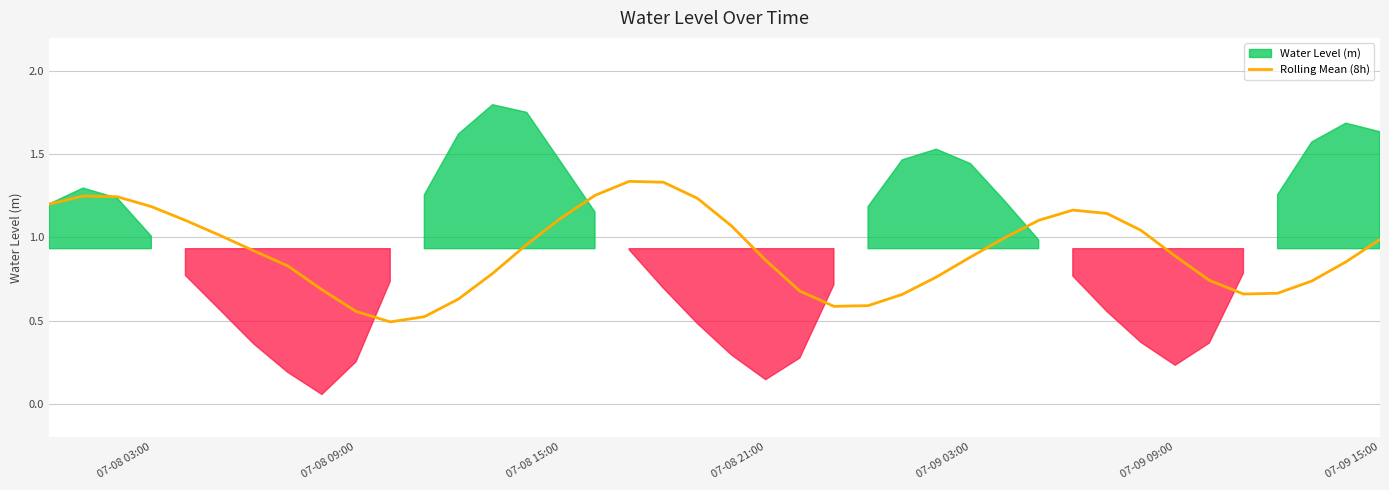

What is the lowest value of the Rolling Mean (8h) series?

0.5